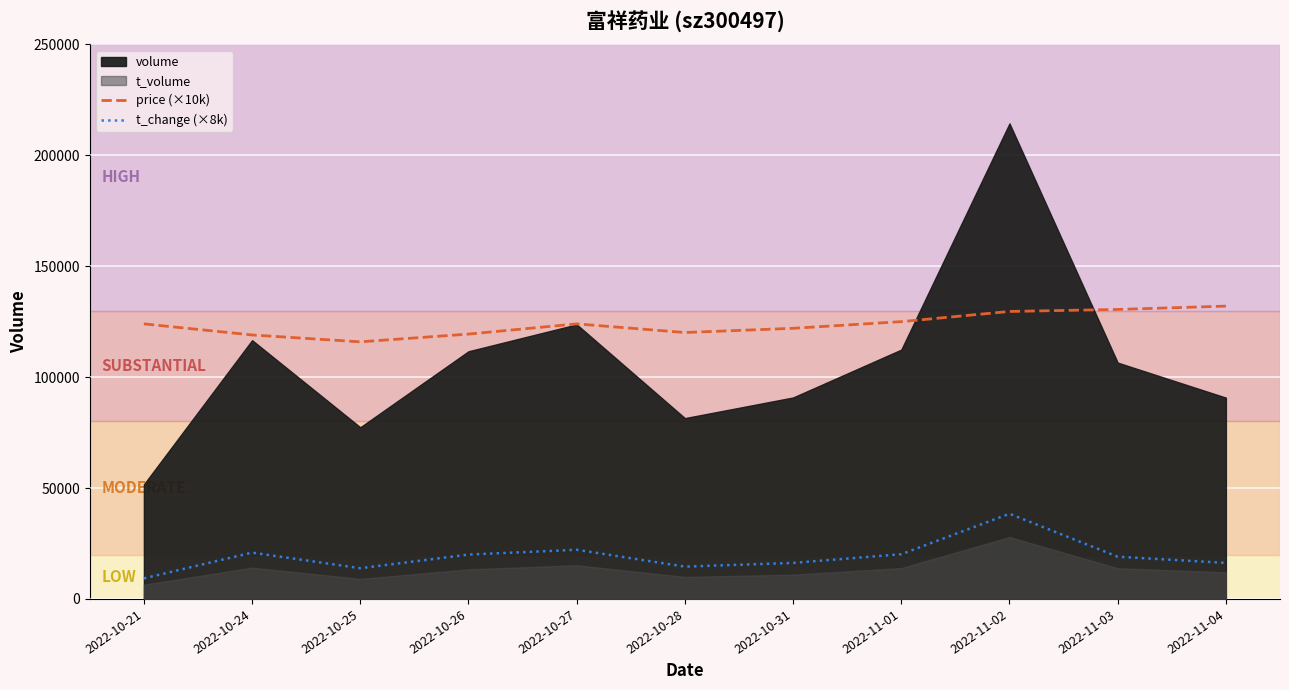

In t_change (×8k), how many points are higher than both neighbors (excluding endpoints)?

3